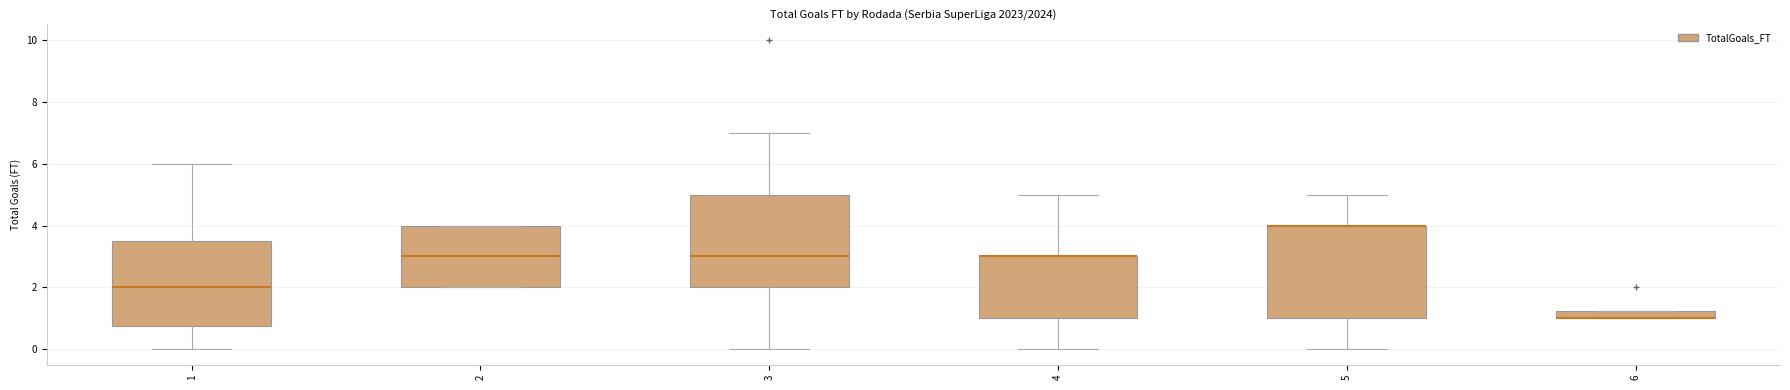

Where is the lower edge of the box at x = 2 on the y-axis? The values are not printed on the chart, so give them approximately, as read against the axis.

2.0